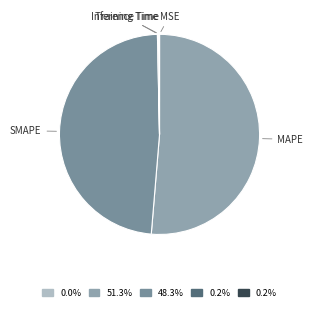

Is there a majority slice in this chart?

Yes